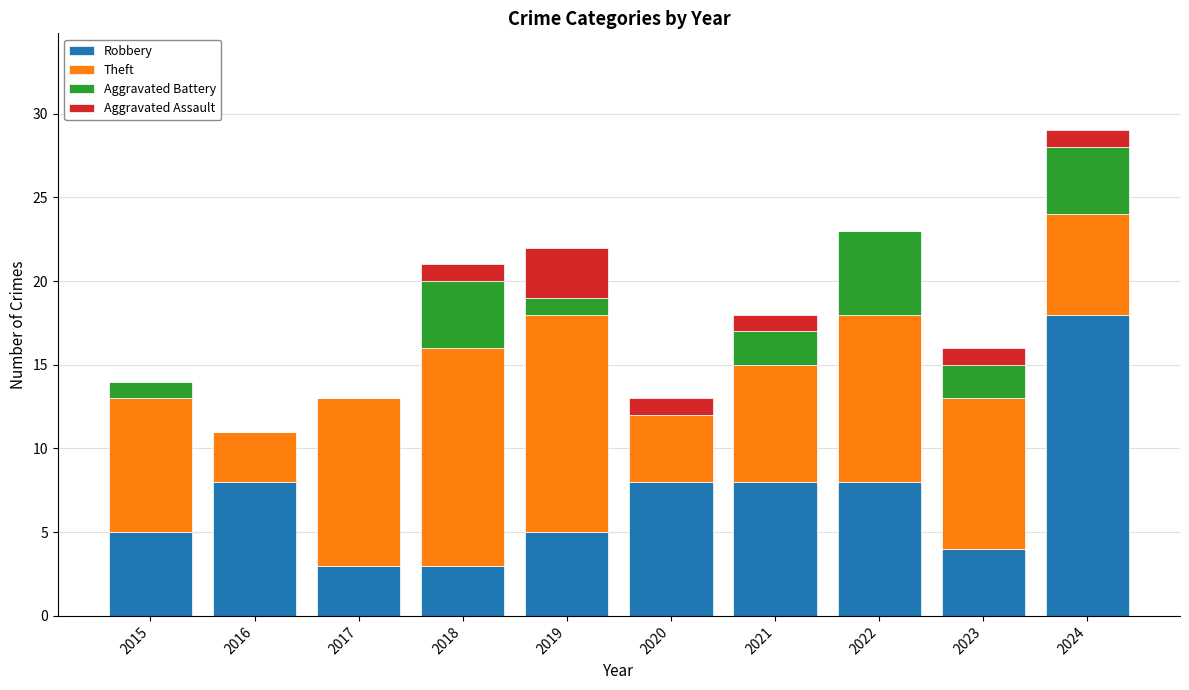

What is the sum of all Robbery values?

70